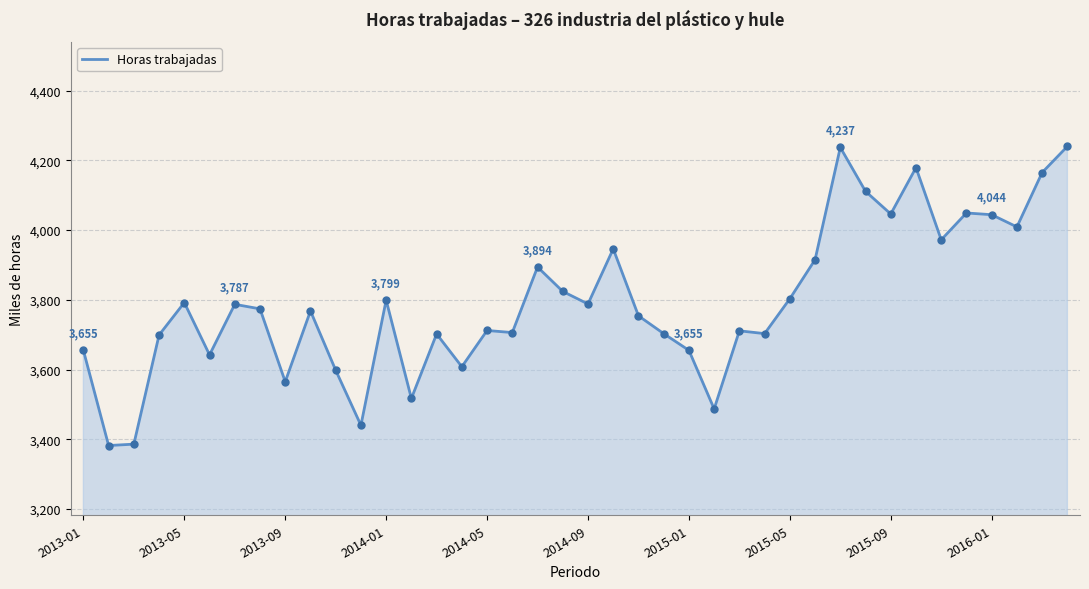

What is the difference between the maximum and minimum values?

858